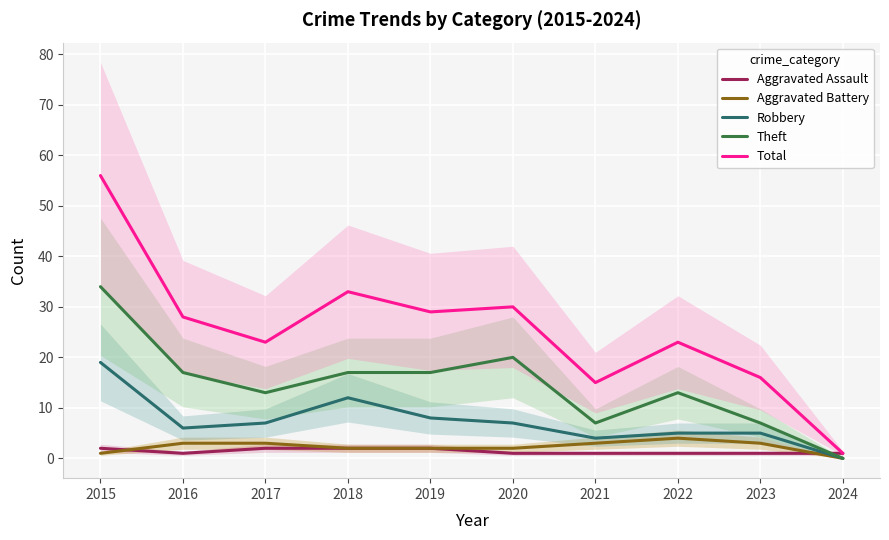

Reading left to right, extract all data points from this chart.

Aggravated Assault: 2015=2	2016=1	2017=2	2018=2	2019=2	2020=1	2021=1	2022=1	2023=1	2024=1
Aggravated Battery: 2015=1	2016=3	2017=3	2018=2	2019=2	2020=2	2021=3	2022=4	2023=3	2024=0
Robbery: 2015=19	2016=6	2017=7	2018=12	2019=8	2020=7	2021=4	2022=5	2023=5	2024=0
Theft: 2015=34	2016=17	2017=13	2018=17	2019=17	2020=20	2021=7	2022=13	2023=7	2024=0
Total: 2015=56	2016=28	2017=23	2018=33	2019=29	2020=30	2021=15	2022=23	2023=16	2024=1